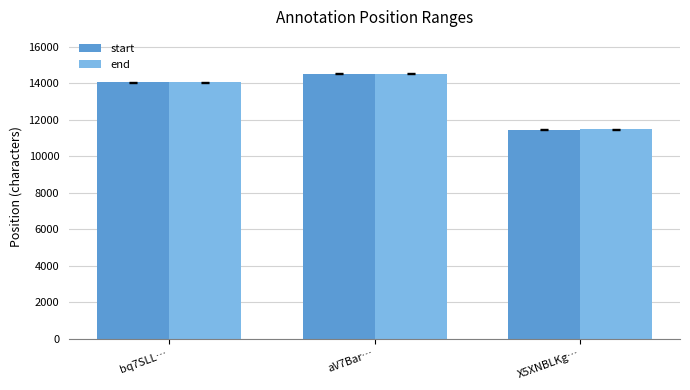

True or false: start has a value of 14060 at bq7SLL….

True